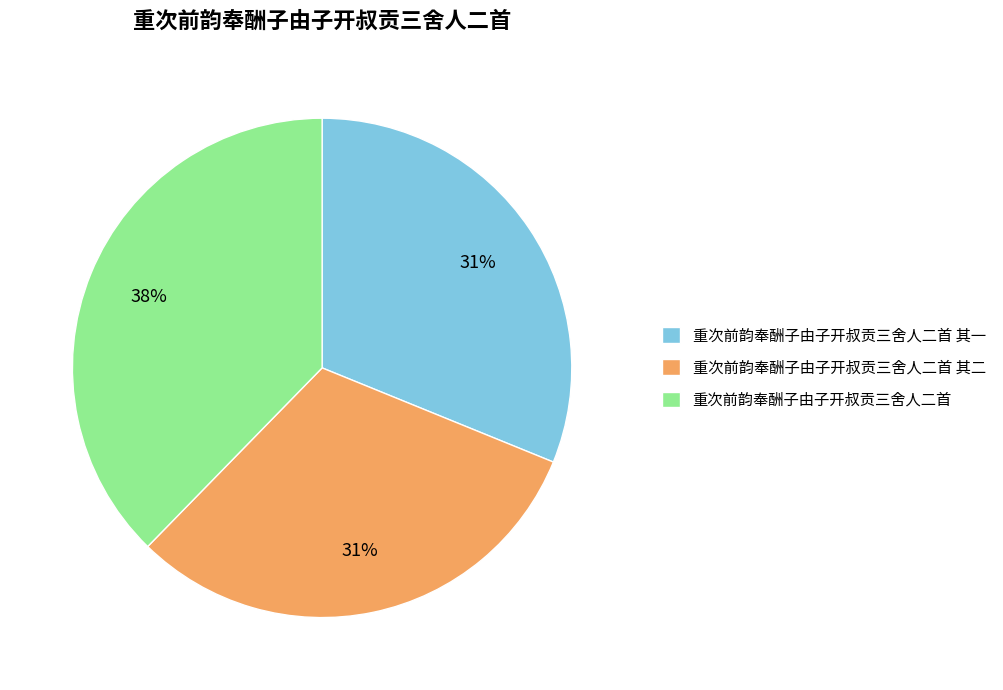

Is it true that 重次前韵奉酬子由子开叔贡三舍人二首 其一 is 22% of the pie?

False